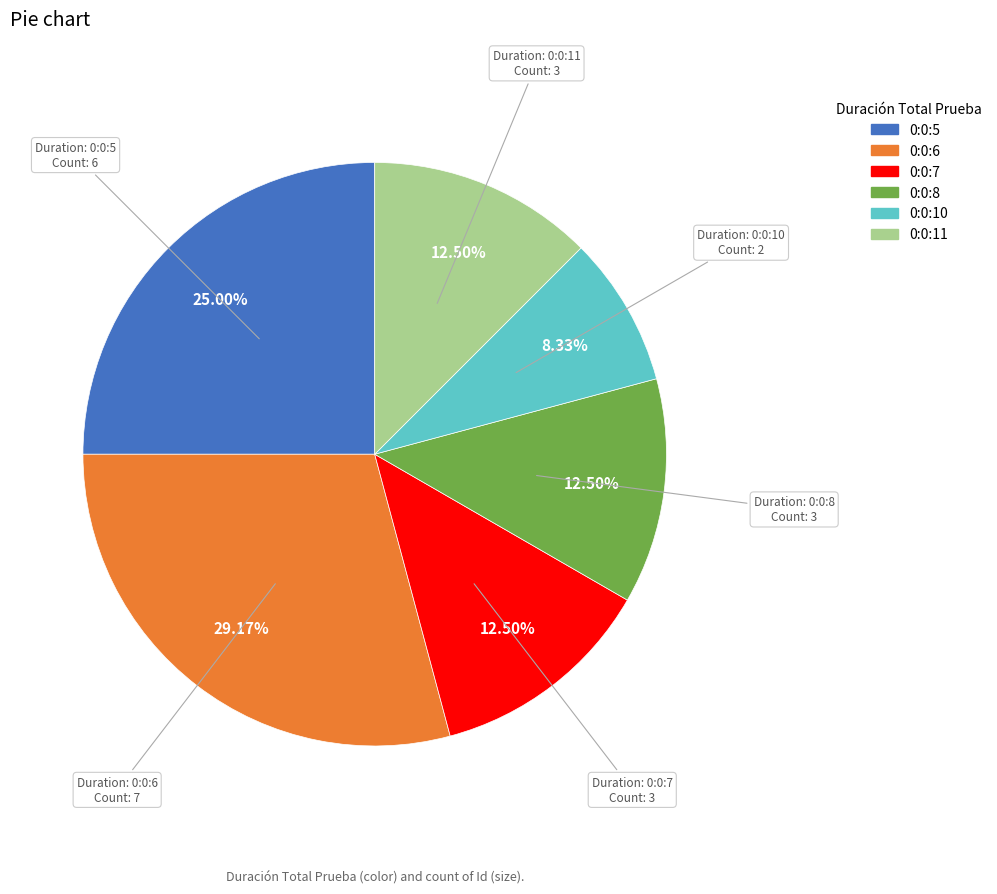

Is there any slice that represents more than half of the pie?

No